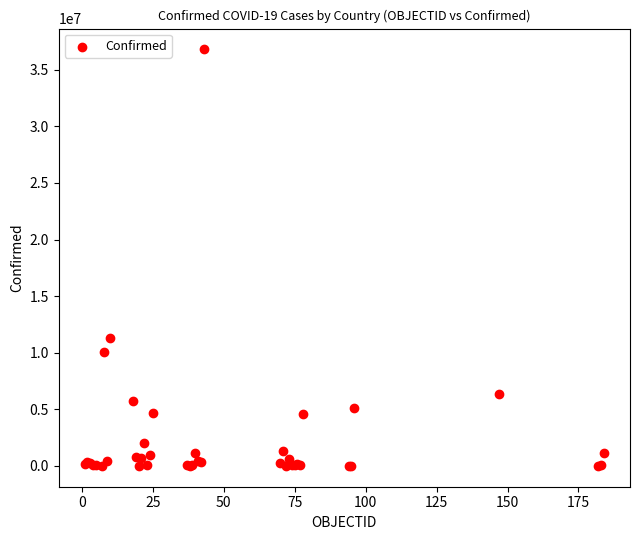

What Y value in the scatter plot is closest to 18399459?

11295446